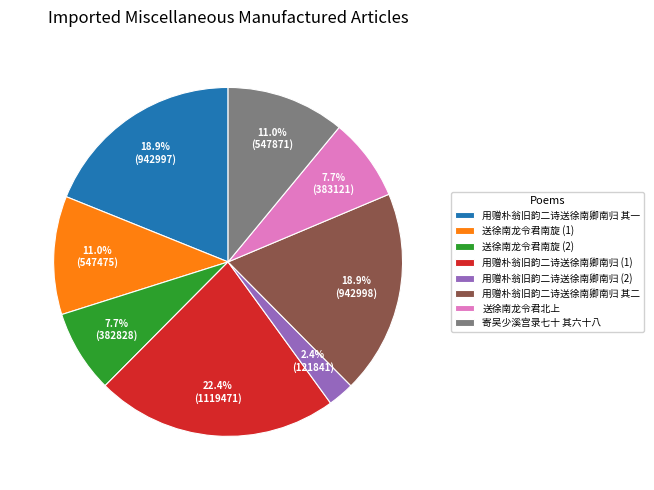

How many segments does this pie chart have?

8